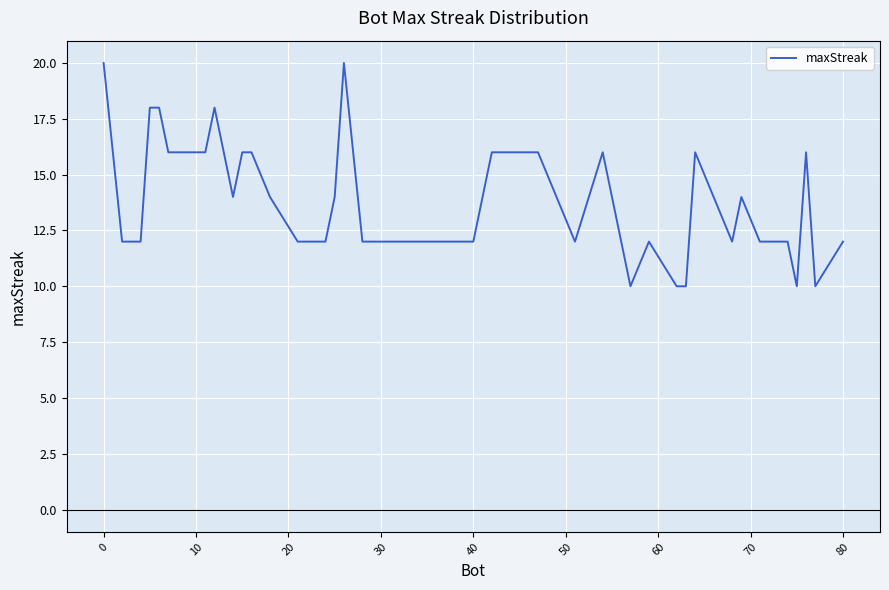

What is the difference between the maximum and minimum values?

10